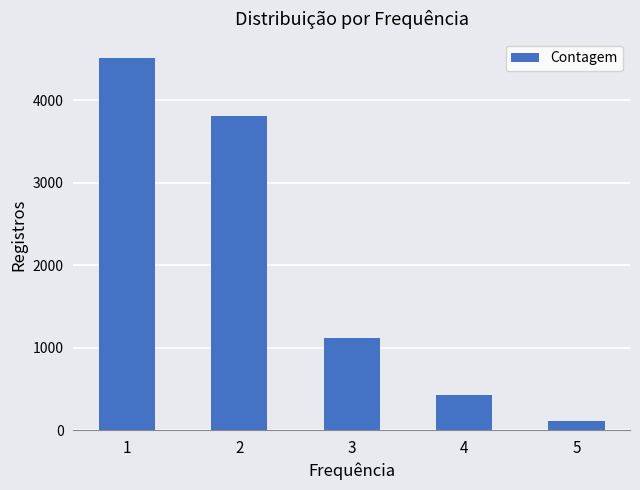

What is the value of the 5th bar from the left?

111